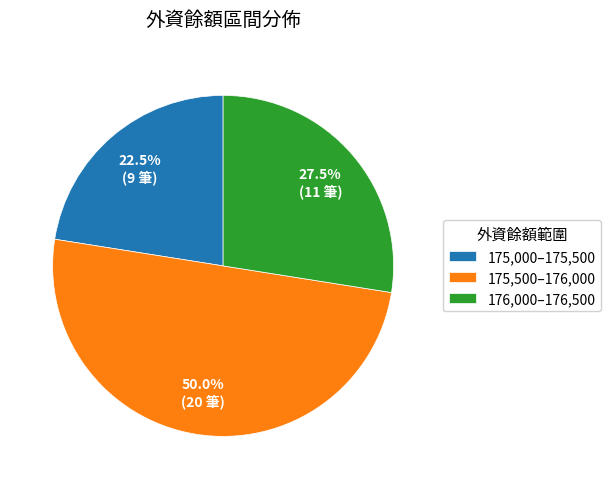

What is the smallest slice in the pie chart?

175,000–175,500